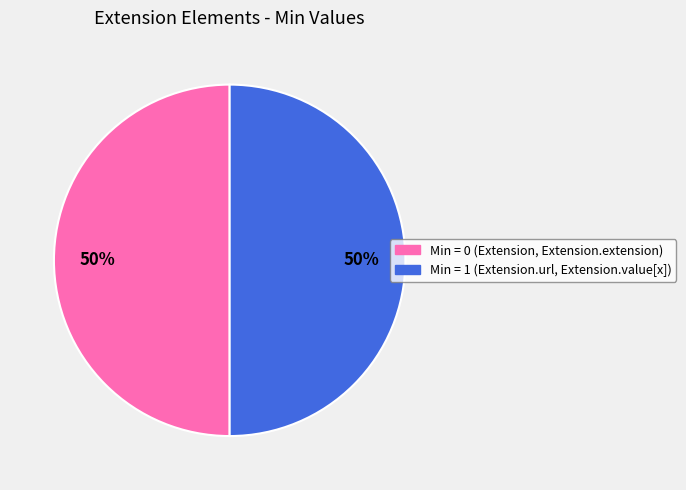

How many slices are in this pie chart?

2